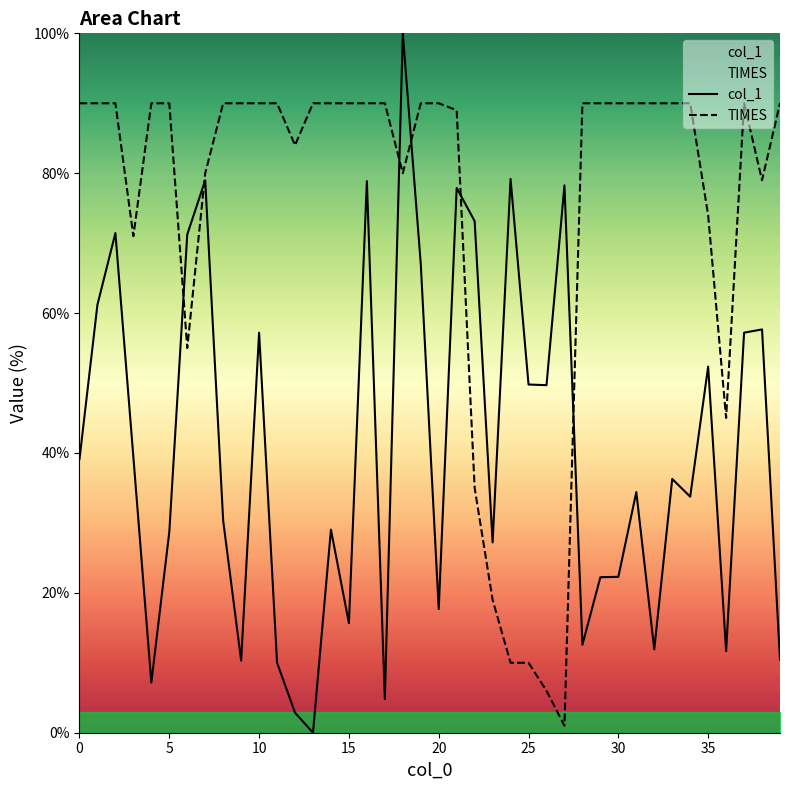

The value of col_1 at 20 is 17.7. True or false?

True